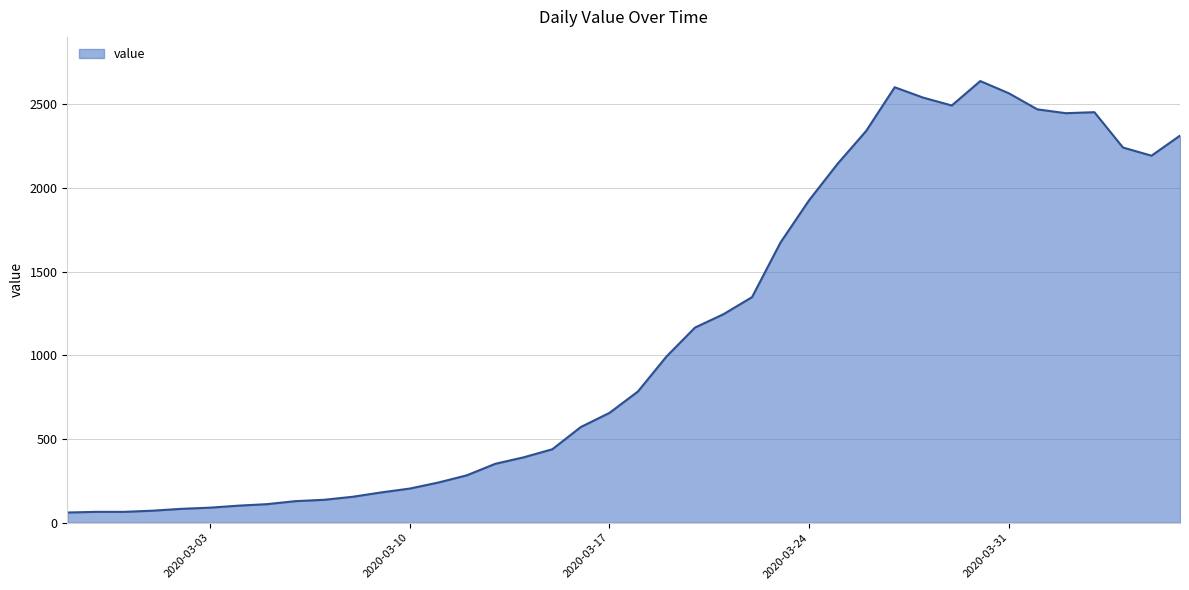

What is the smallest value displayed?

61